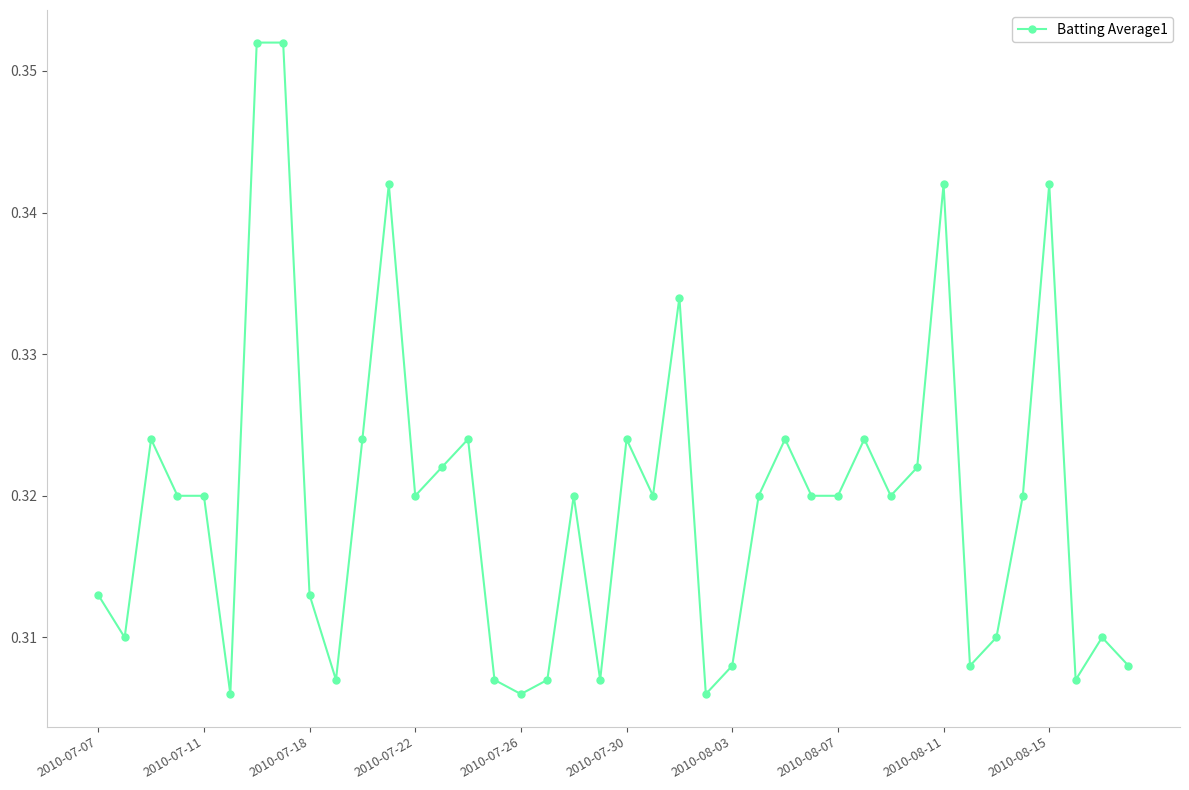

What is the sum of all values?

12.8